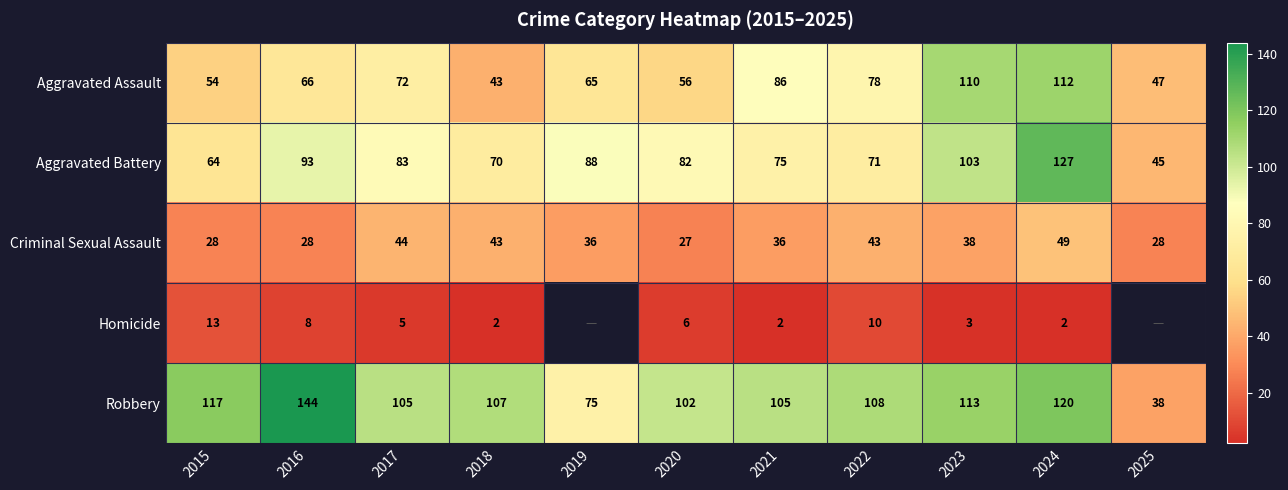

At which label does Robbery first exceed 107?

2015